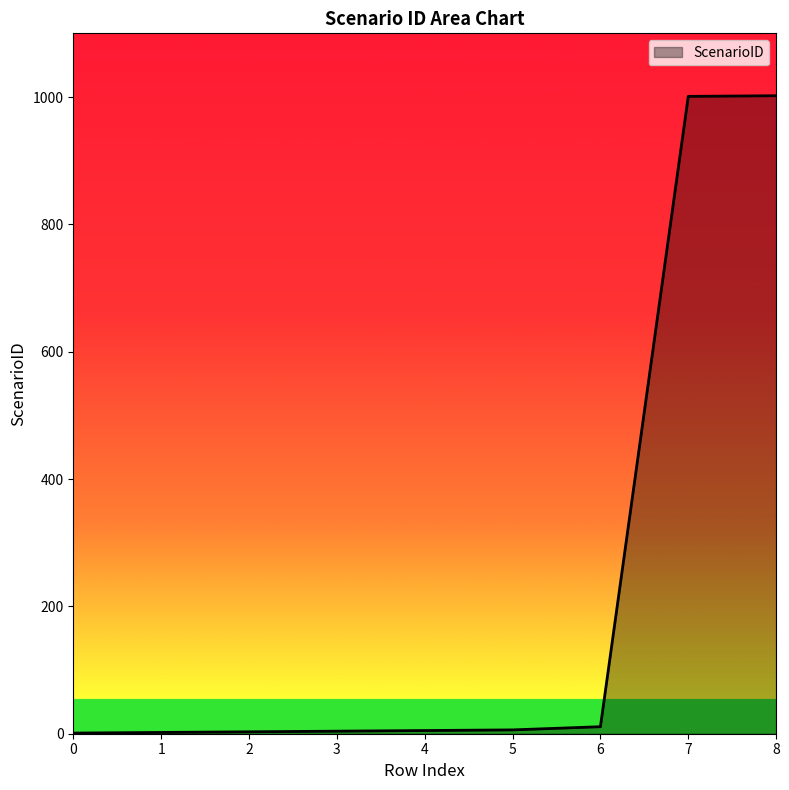

The chart shows a value of 1 at 0. True or false?

True